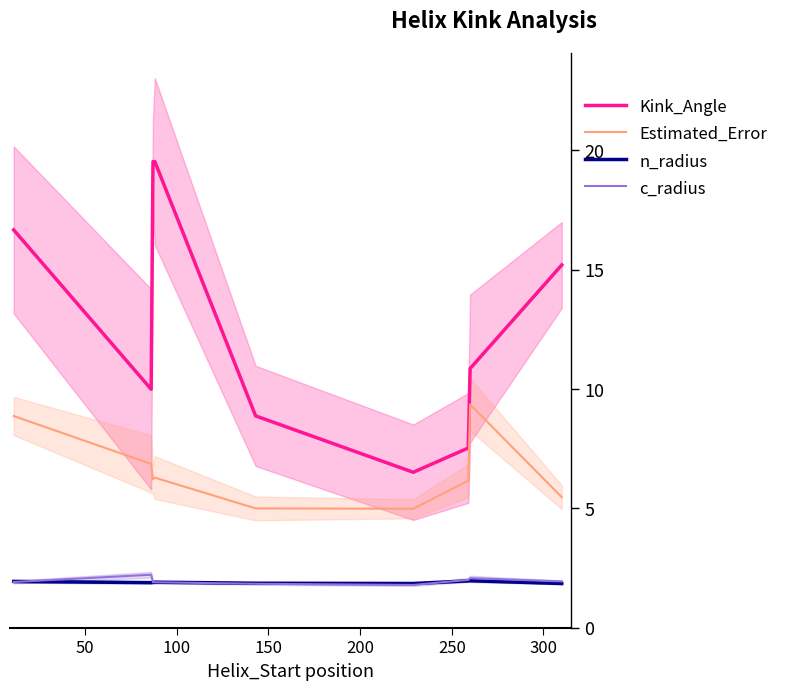

True or false: n_radius and Kink_Angle intersect in this chart.

False